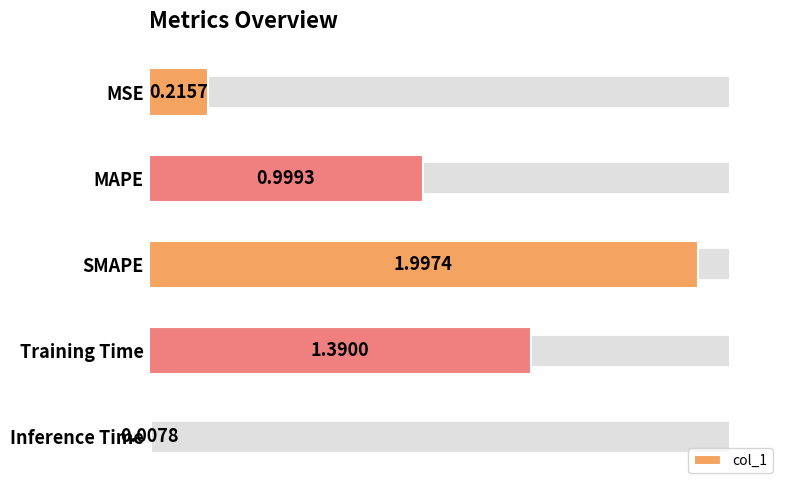

What is the label of the 1st bar from the top?

MSE